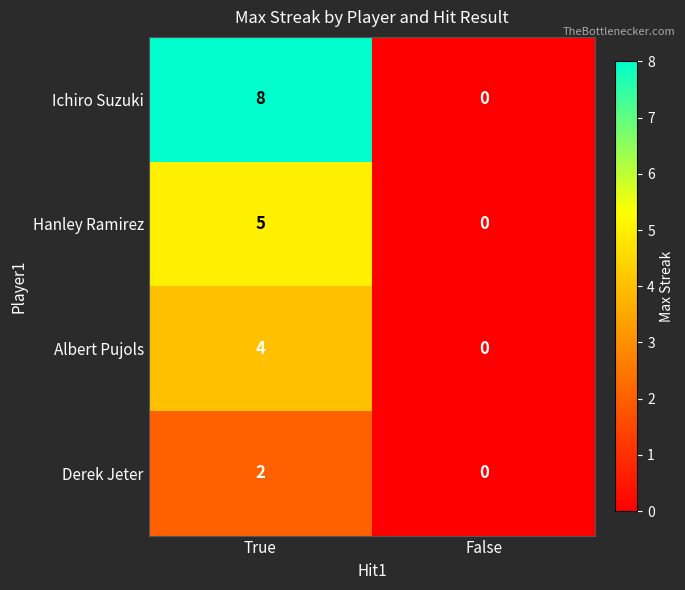

True or false: Albert Pujols has a value of 6 at True.

False